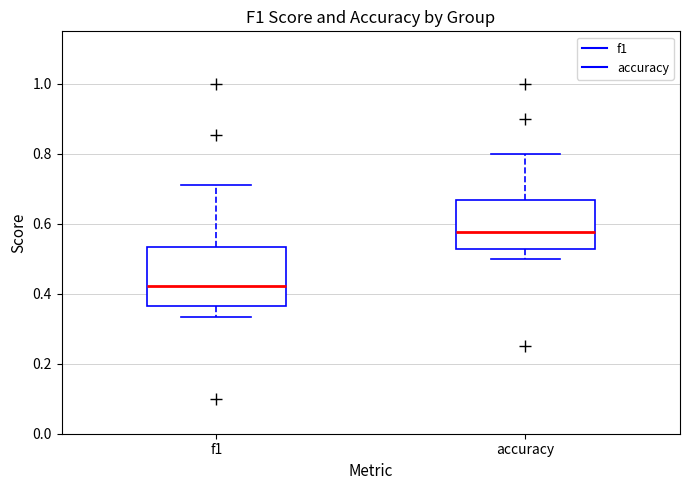

Where is the upper edge of the box for accuracy on the y-axis? The values are not printed on the chart, so give them approximately, as read against the axis.

0.66